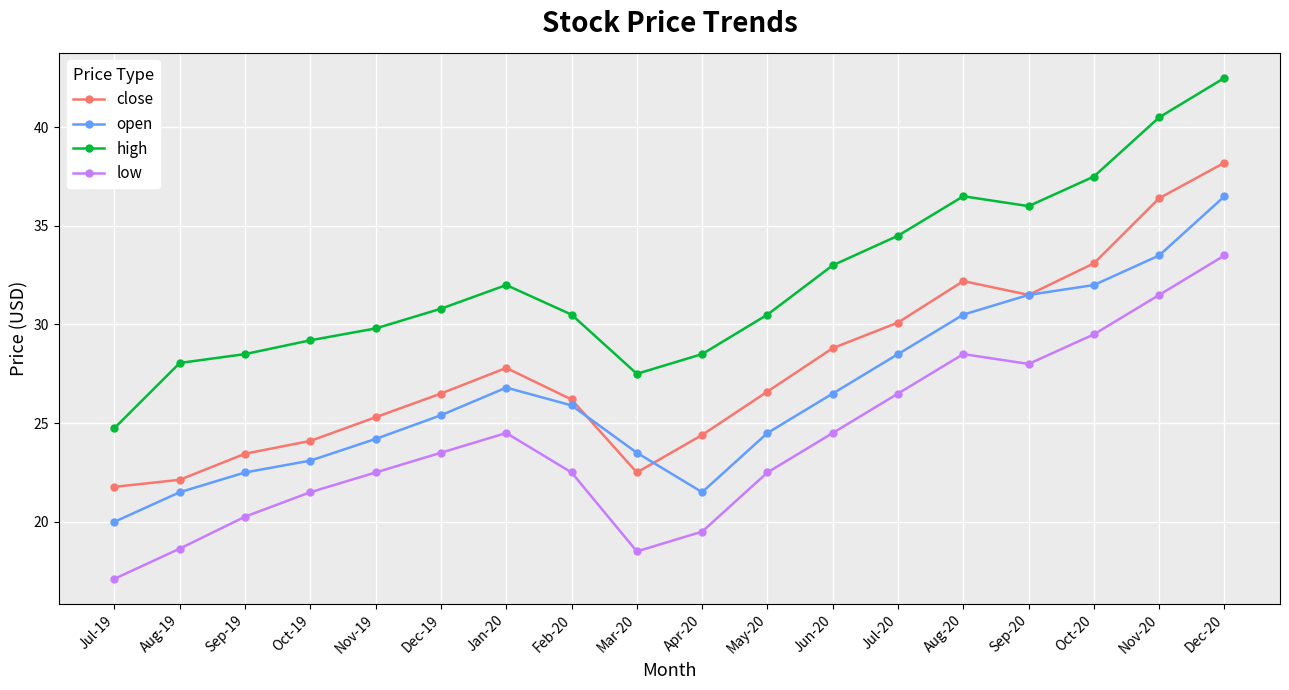

Which series has the largest total across all categories?

high